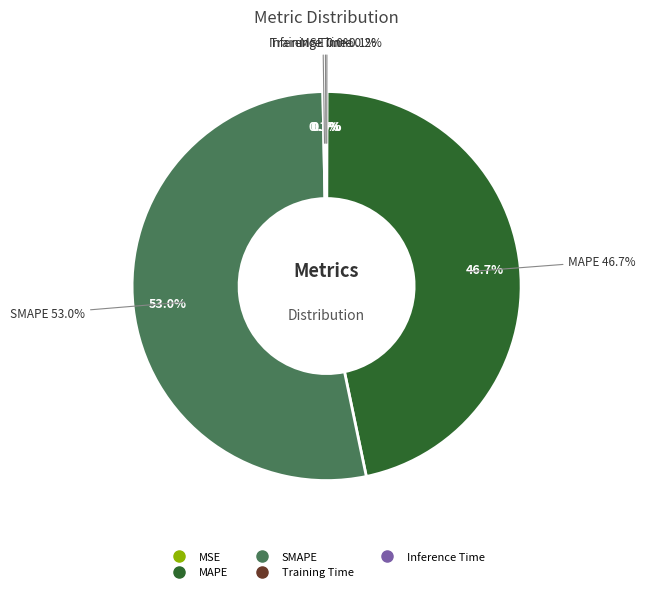

To the nearest percent, what is the combined percentage of MAPE and Inference Time?

47%